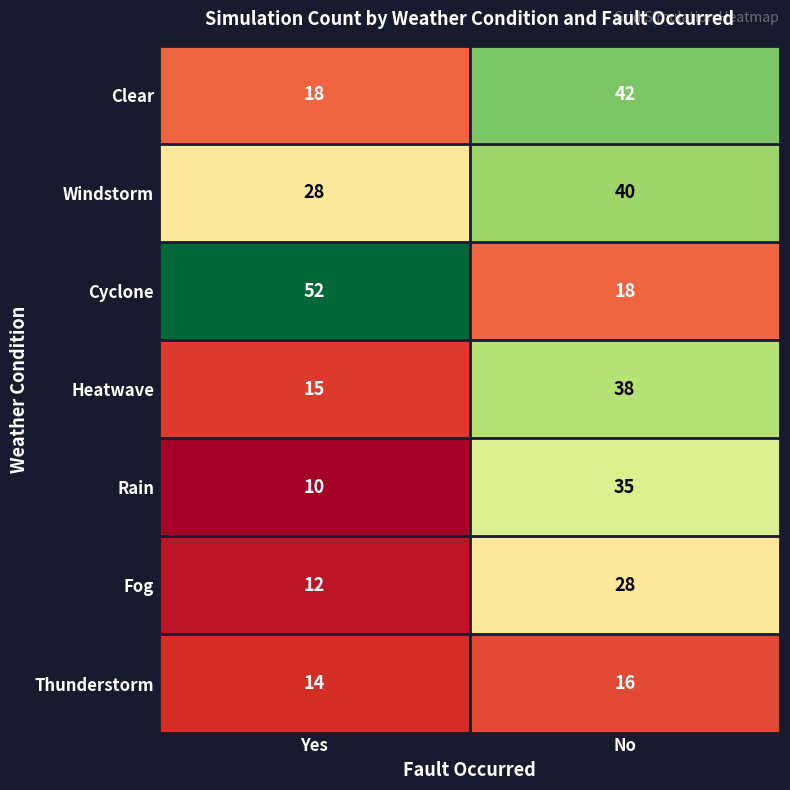

Reading left to right, transcribe all the data shown in this chart.

Clear: Yes=18	No=42
Windstorm: Yes=28	No=40
Cyclone: Yes=52	No=18
Heatwave: Yes=15	No=38
Rain: Yes=10	No=35
Fog: Yes=12	No=28
Thunderstorm: Yes=14	No=16